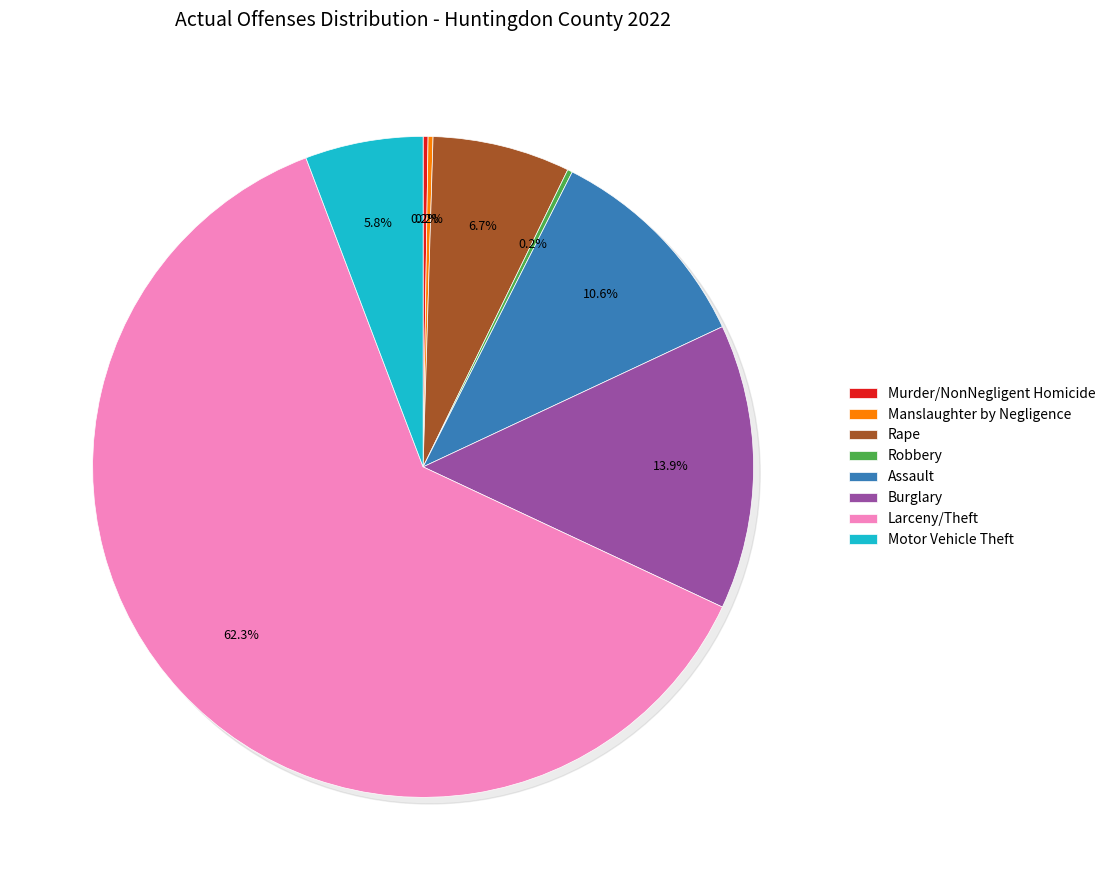

To the nearest percent, what portion does Rape represent?

7%